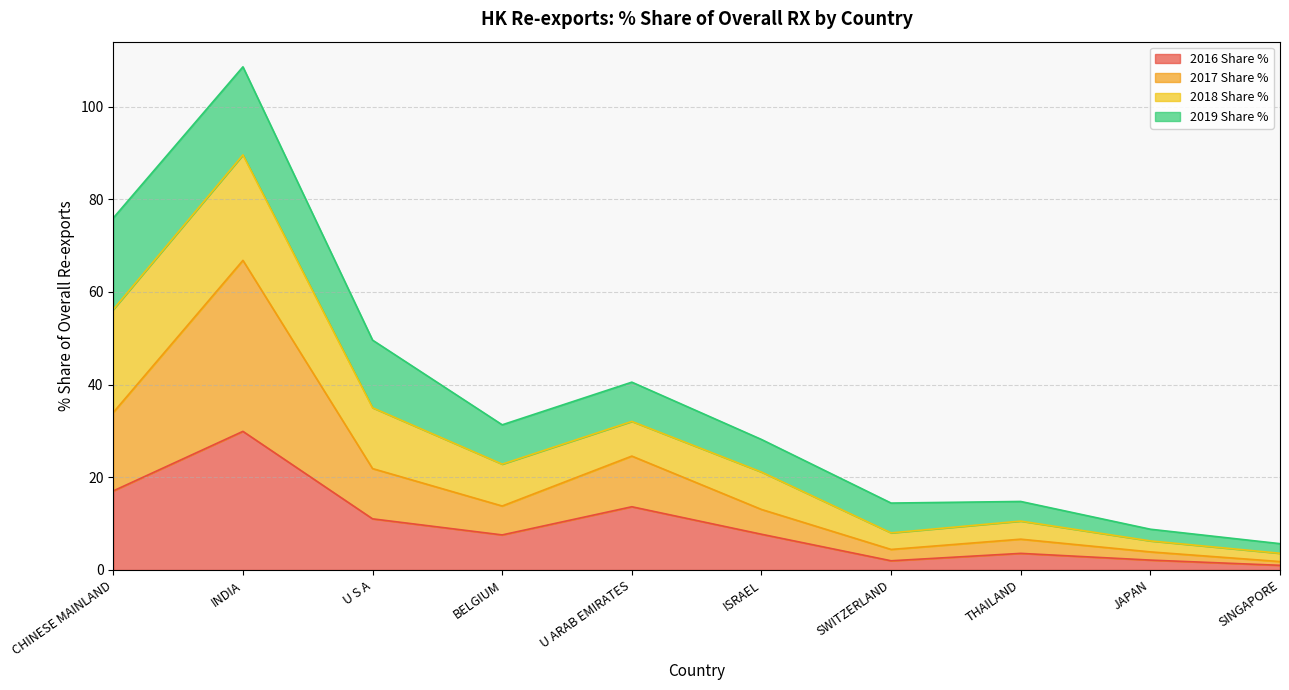

How many interior local peaks does the 2016 Share % series have?

3